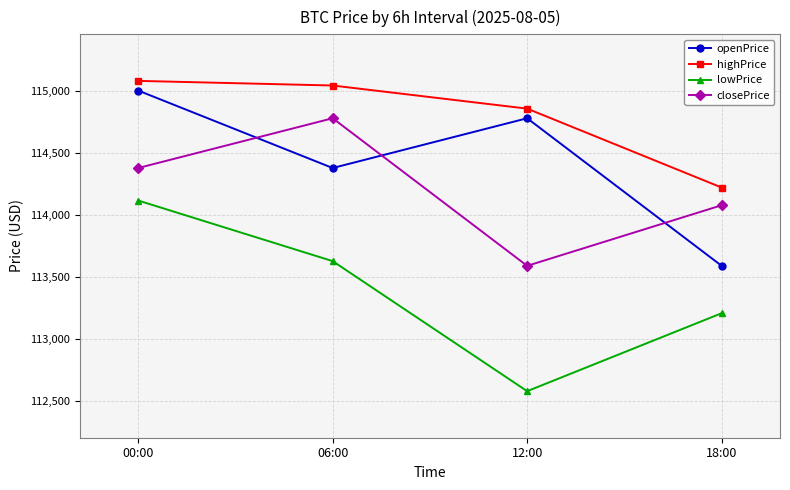

Reading left to right, extract all data points from this chart.

openPrice: 00:00=115006.0	06:00=114380.3	12:00=114782.3	18:00=113590.2
highPrice: 00:00=115084.2	06:00=115046.8	12:00=114860.0	18:00=114222.6
lowPrice: 00:00=114117.7	06:00=113628.2	12:00=112577.7	18:00=113207.5
closePrice: 00:00=114380.3	06:00=114782.3	12:00=113590.2	18:00=114079.6